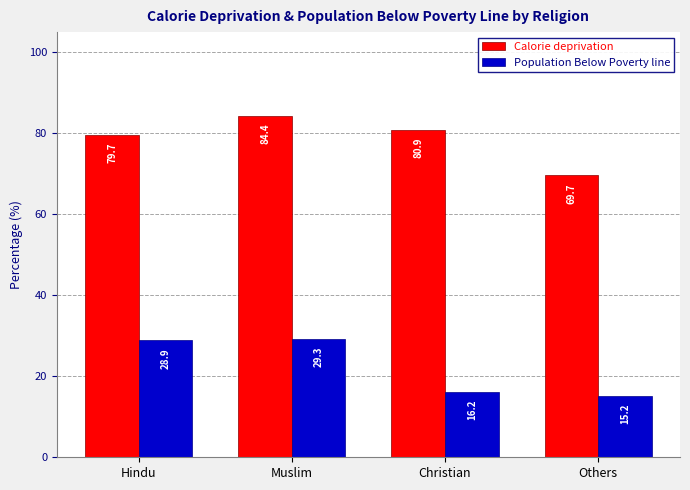

What is the label of the 4th bar from the left?

Others